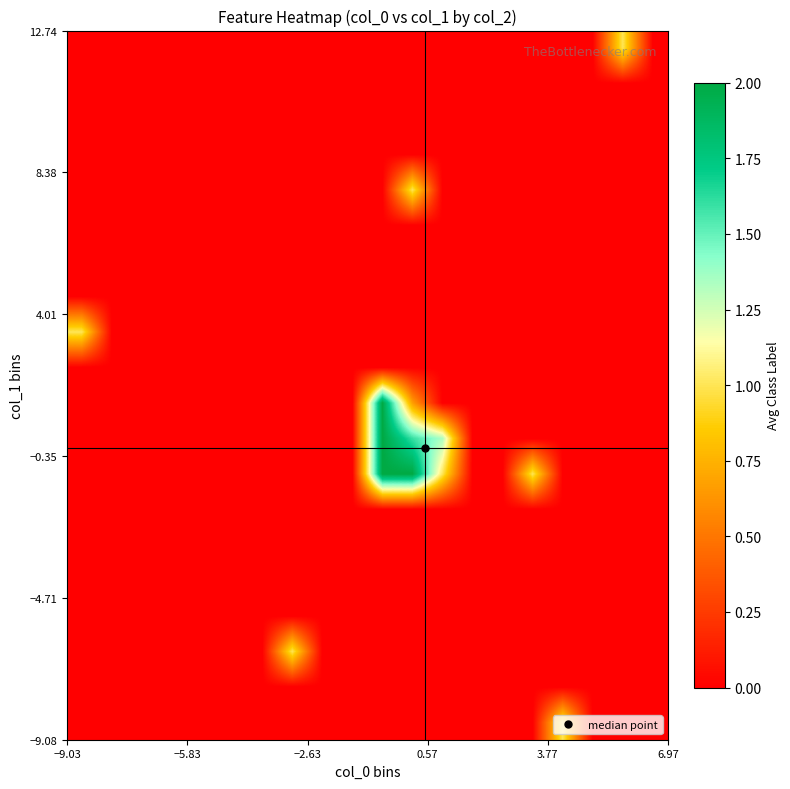

What is the greatest value displayed?

2.0